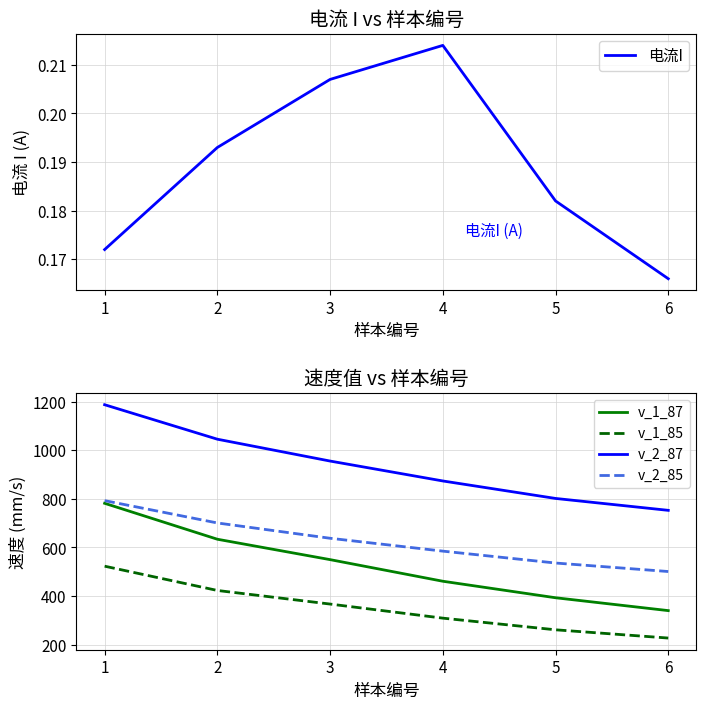

At which category does 电流I reach its first local peak?

4